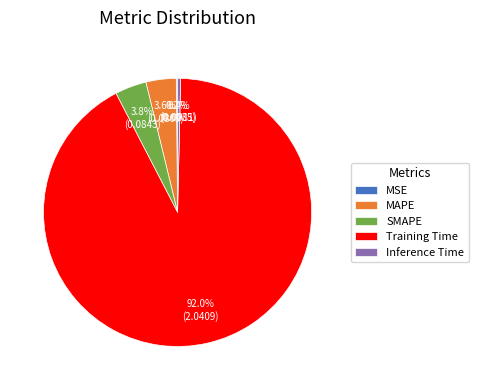

The MAPE slice represents 4% of the pie. True or false?

True